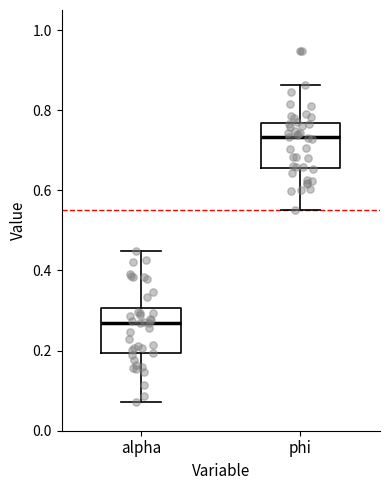

Reading left to right, transcribe this box plot: for each box, give where its median line is, the range the box spans, and where its two whiskers end, as read against the y-axis. The values are not printed on the chart, so give them approximately, as read against the axis.

alpha: median 0.26, box 0.20 to 0.30, whiskers 0.08 to 0.44
phi: median 0.74, box 0.66 to 0.76, whiskers 0.56 to 0.86